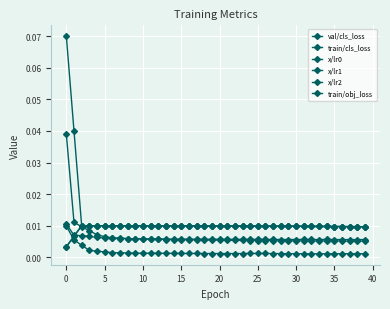

Is this an area chart (filled region under the line)?

No